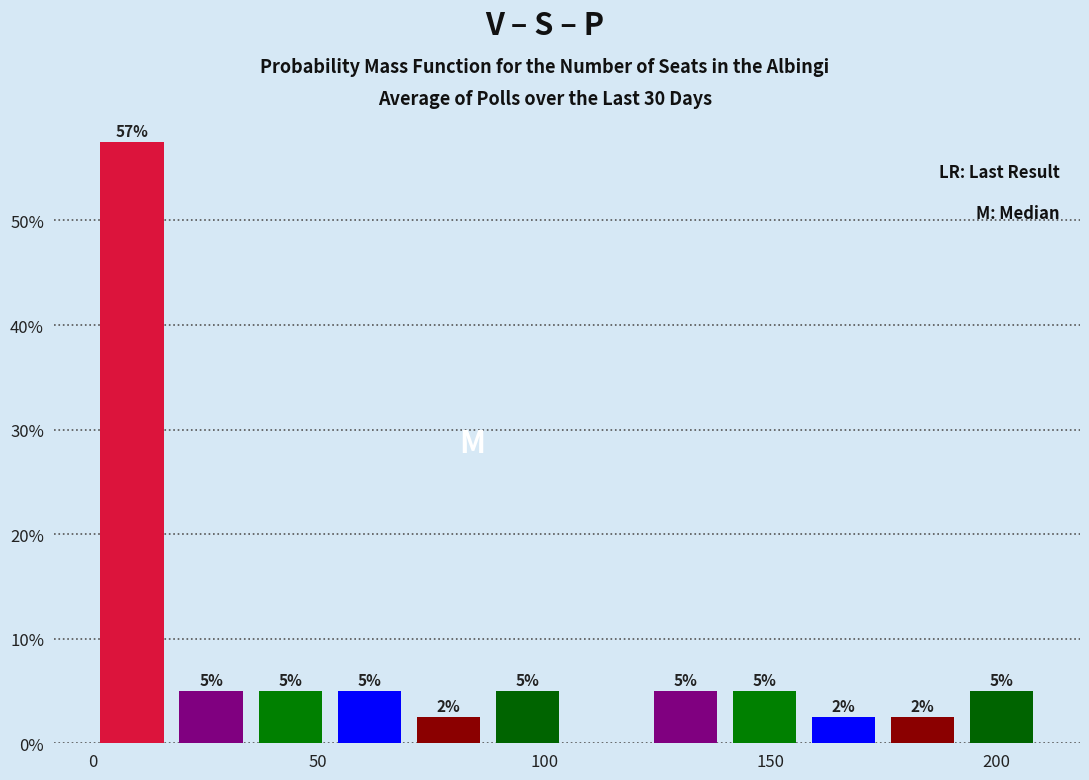

Around what value on the x-axis is the tallest bar? Give the approximate position of its centre, as read against the axis.

10